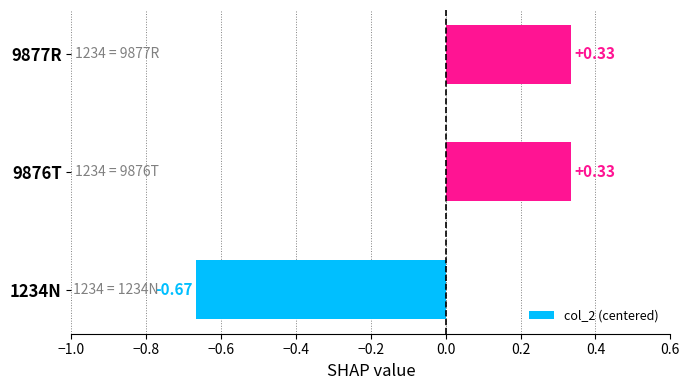

Between 1234N and 9877R, which is larger?

9877R